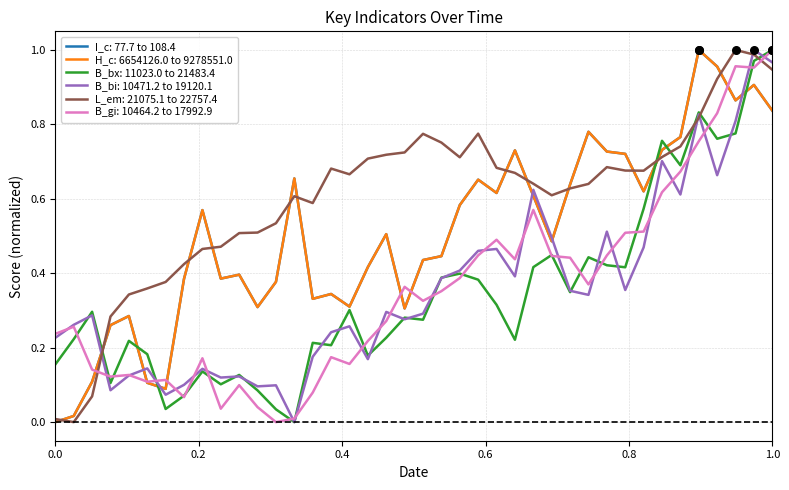

What are all the series names shown in the legend?

I_c: 77.7 to 108.4, H_c: 6654126.0 to 9278551.0, B_bx: 11023.0 to 21483.4, B_bi: 10471.2 to 19120.1, L_em: 21075.1 to 22757.4, B_gi: 10464.2 to 17992.9